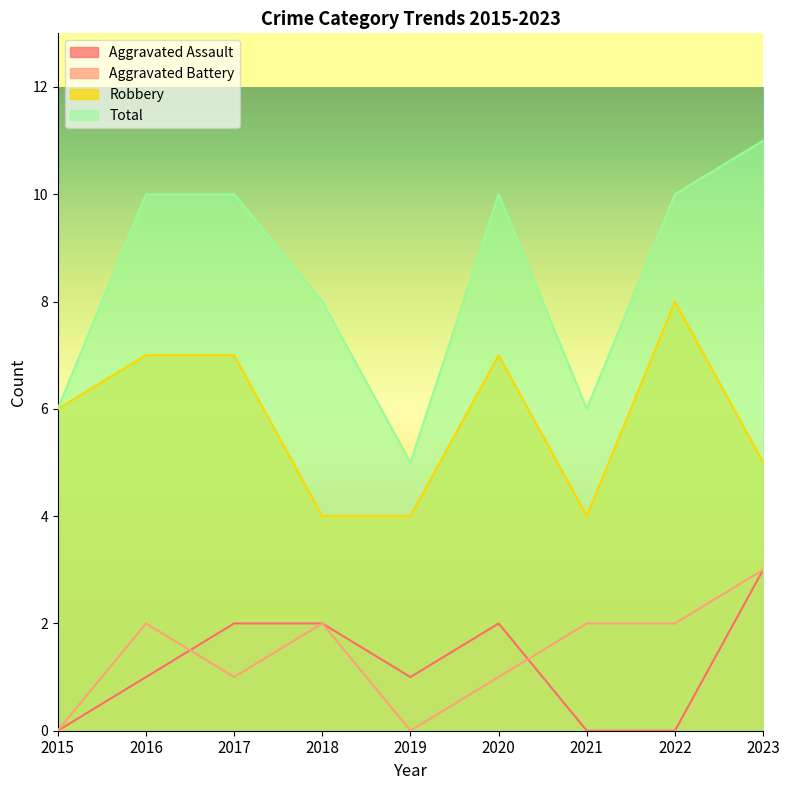

Which category has the lowest value in the Robbery series?

2018